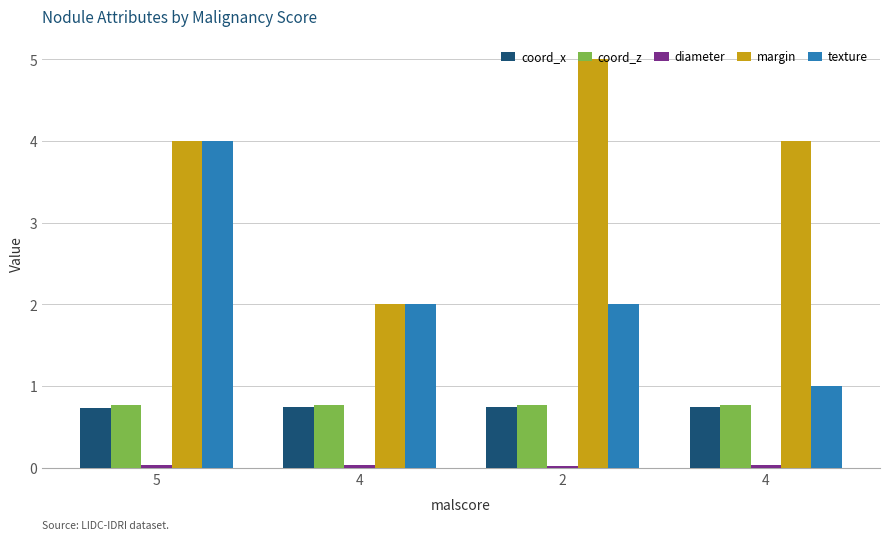

Where is texture nearest to the value 2?

4